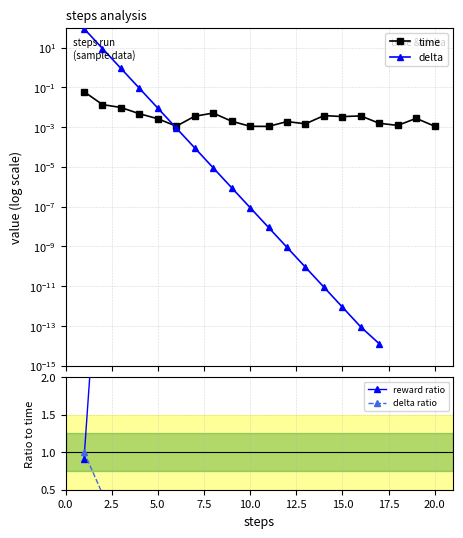

The time series shows 0.0 at 17.5. True or false?

True